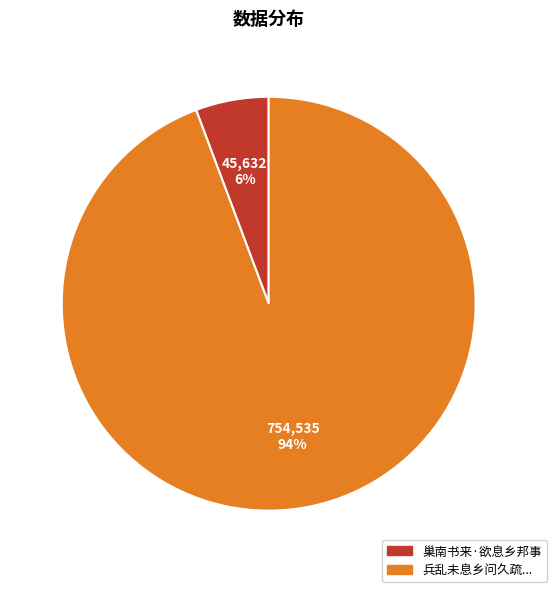

Is there a majority slice in this chart?

Yes